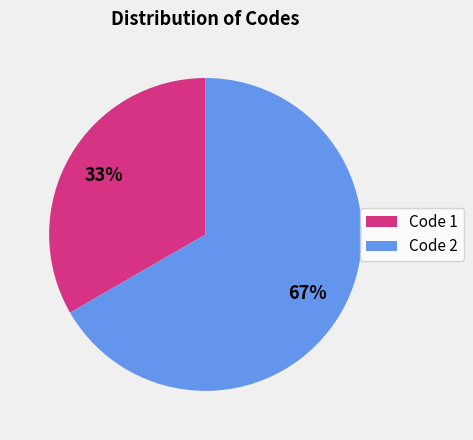

How many slices are in this pie chart?

2